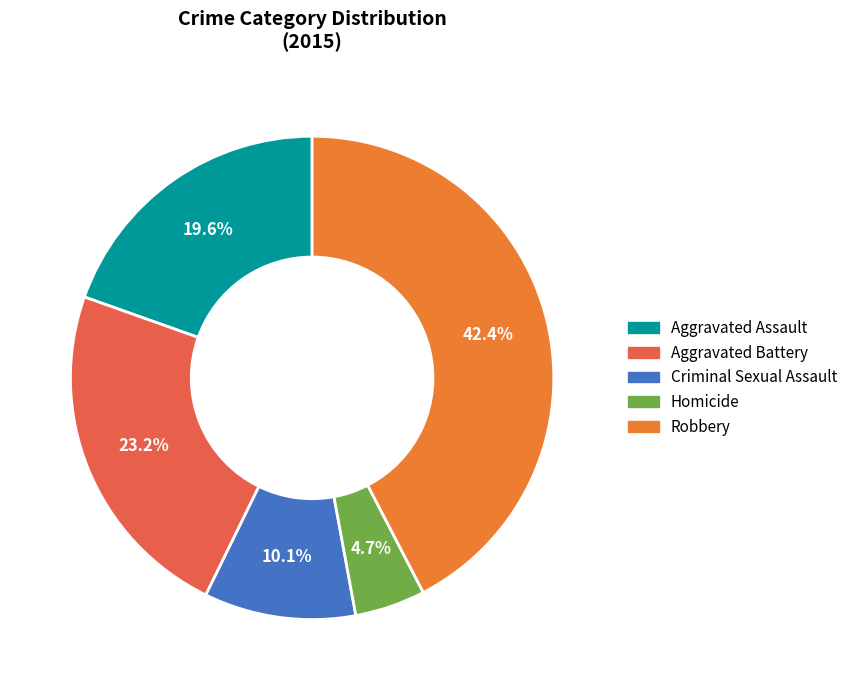

Does Robbery represent more than half of the total?

No